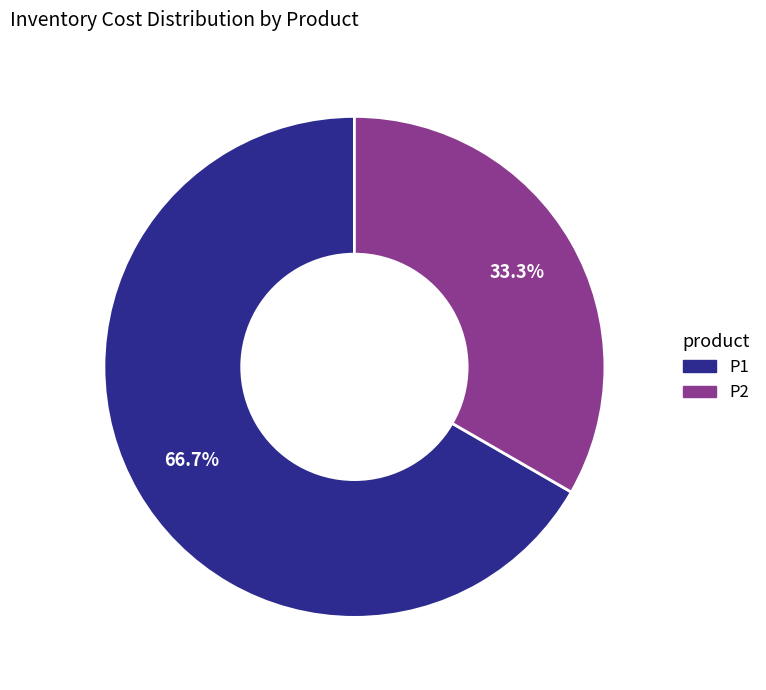

To the nearest percent, what is the difference between the largest and smallest slice percentages?

33%